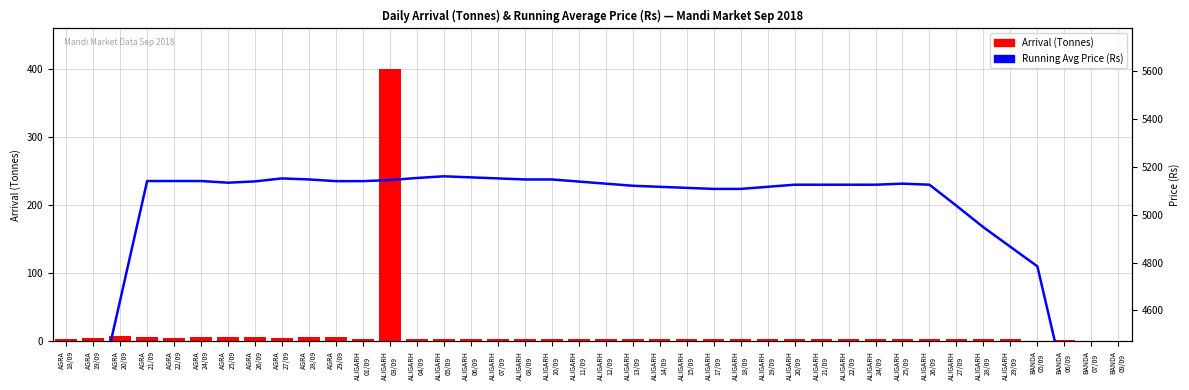

The value of Arrival (Tonnes) at ALIGARH
07/09 is 7.2. True or false?

False